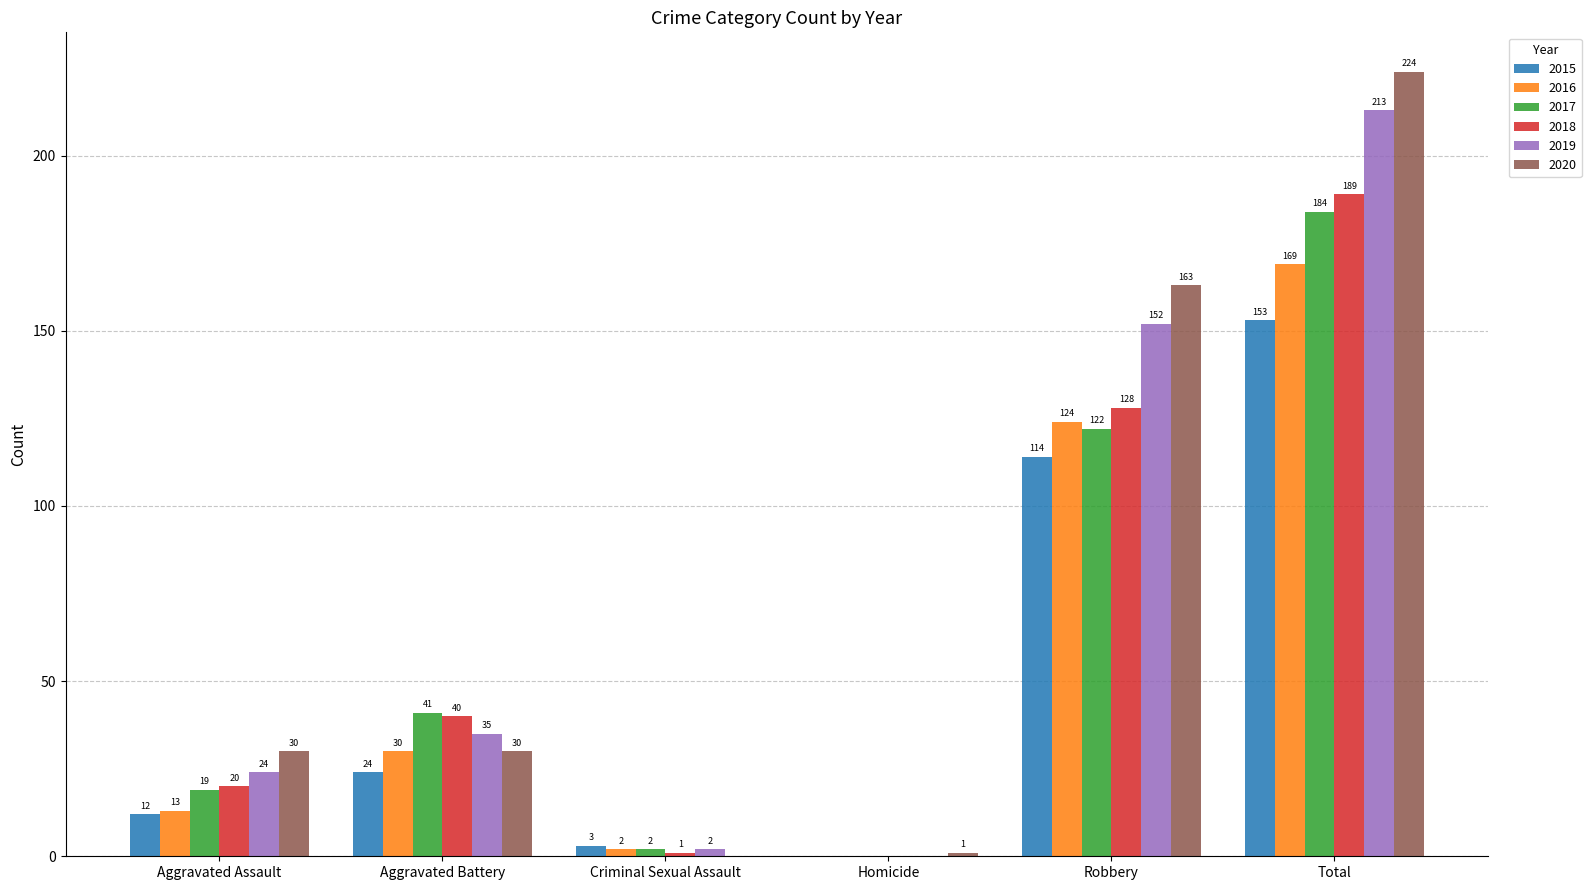

Which series has the largest range (max minus min)?

2020